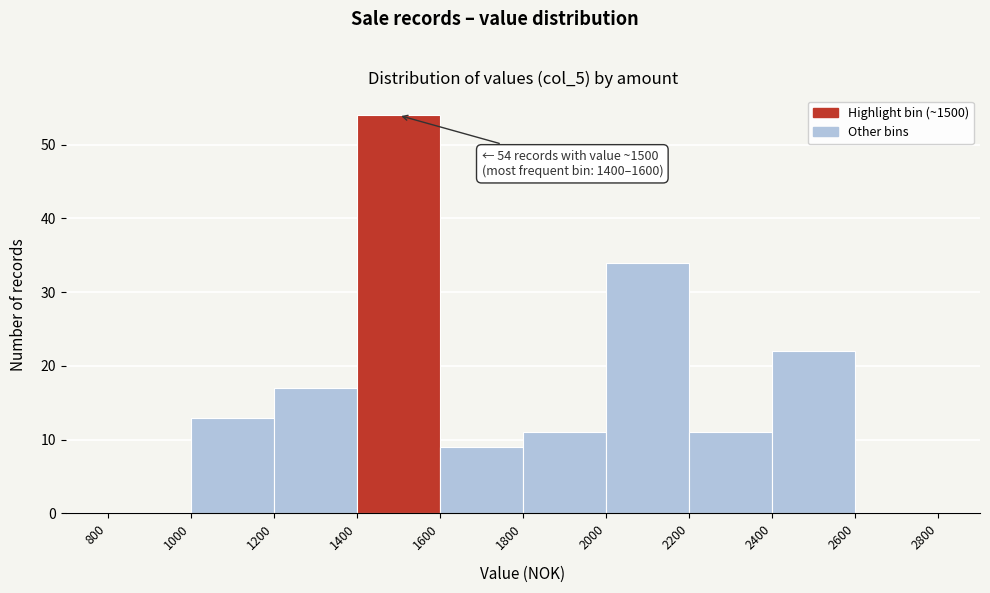

Which range on the x-axis has the tallest bar?

1400 to 1600